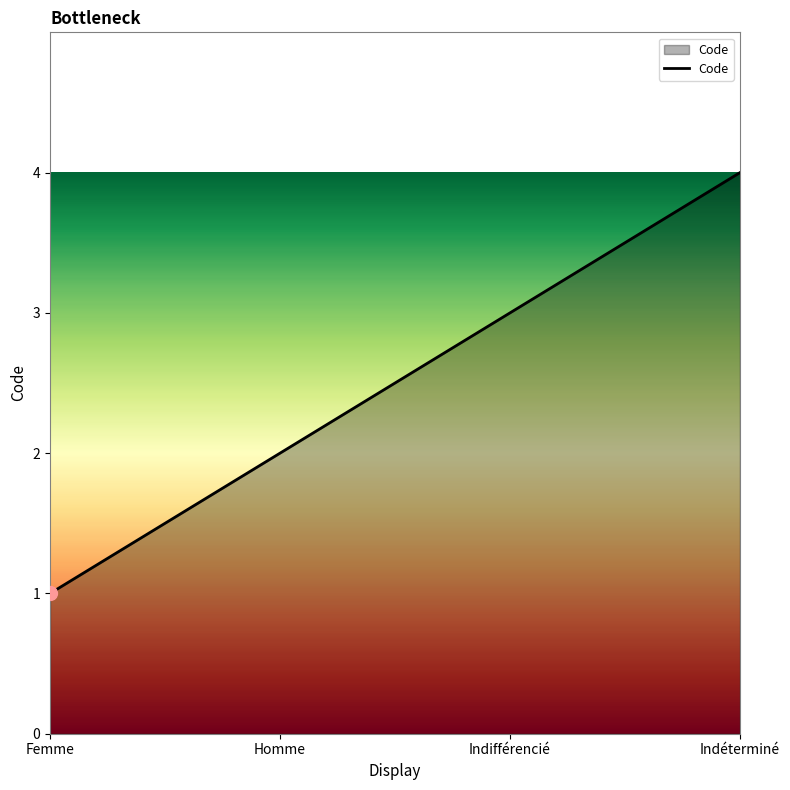

What position from the right is Indifférencié?

2